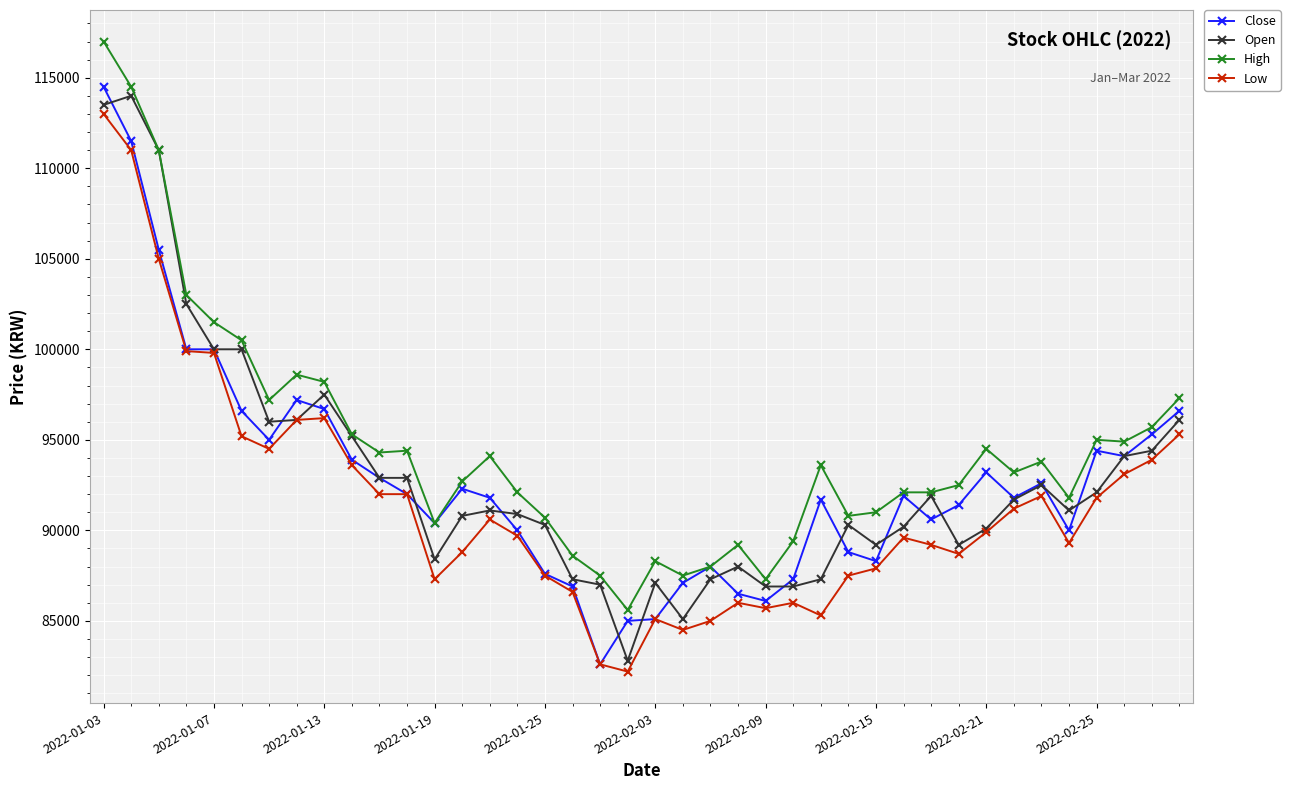

How many values in the Low series are below 89900?

20